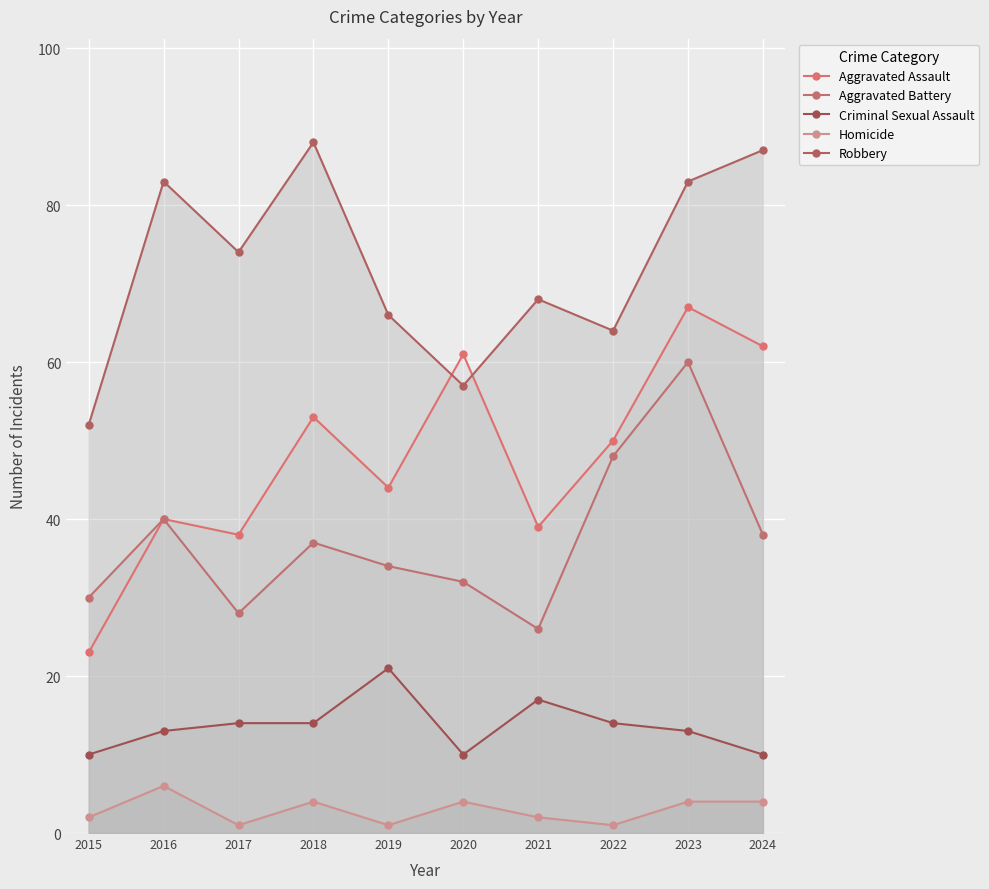

What is the smallest value displayed?

1